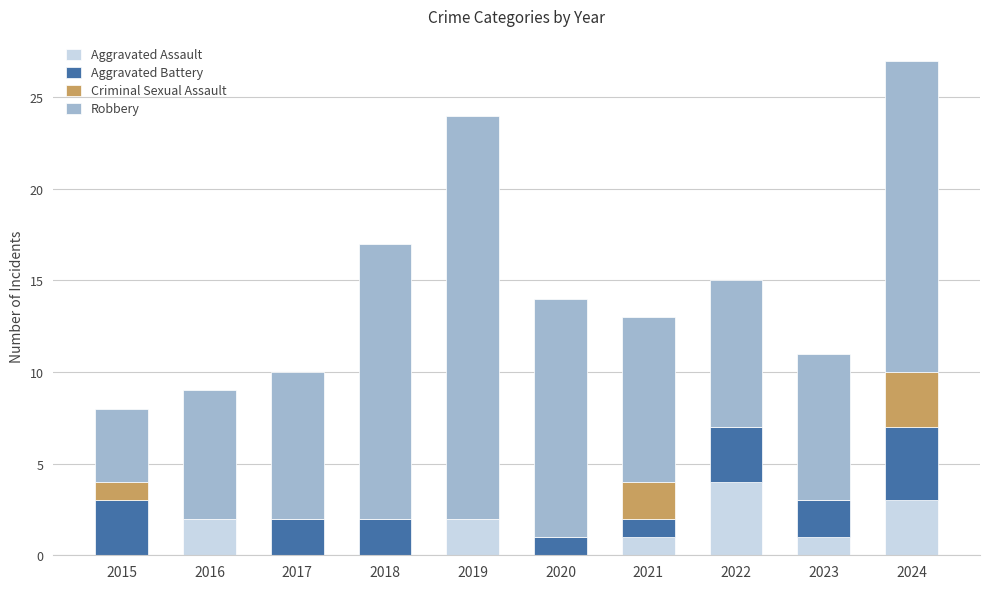

The Aggravated Assault series shows 3 at 2024. True or false?

True